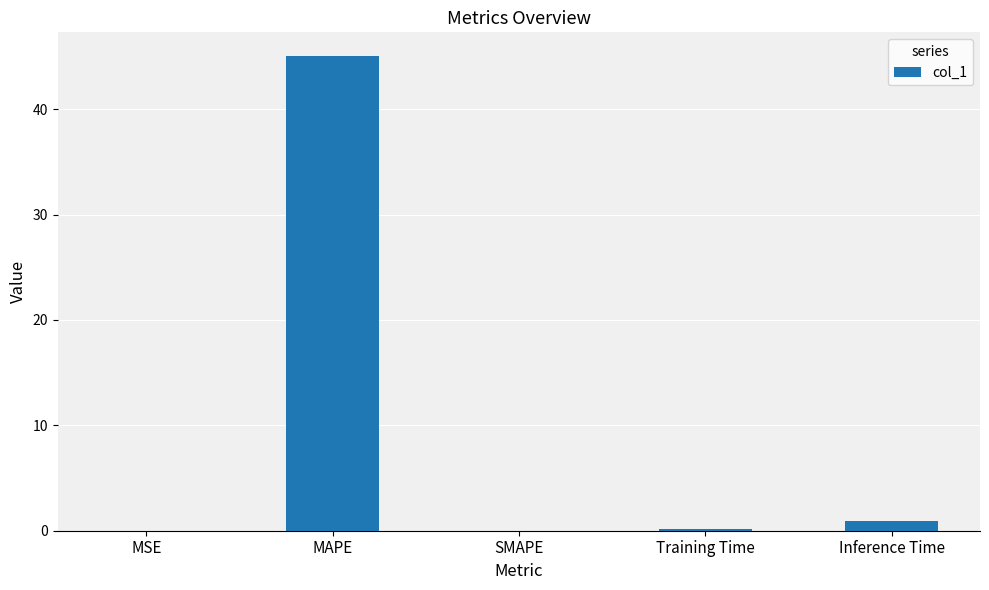

What is the maximum value shown in the chart?

45.0